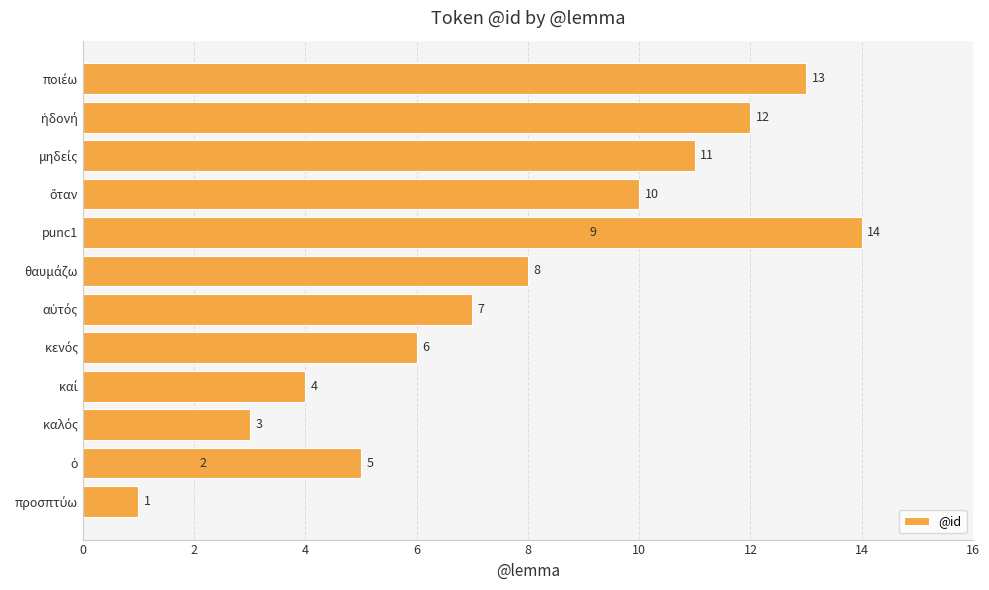

Between ὅταν and ποιέω, which is larger?

ποιέω